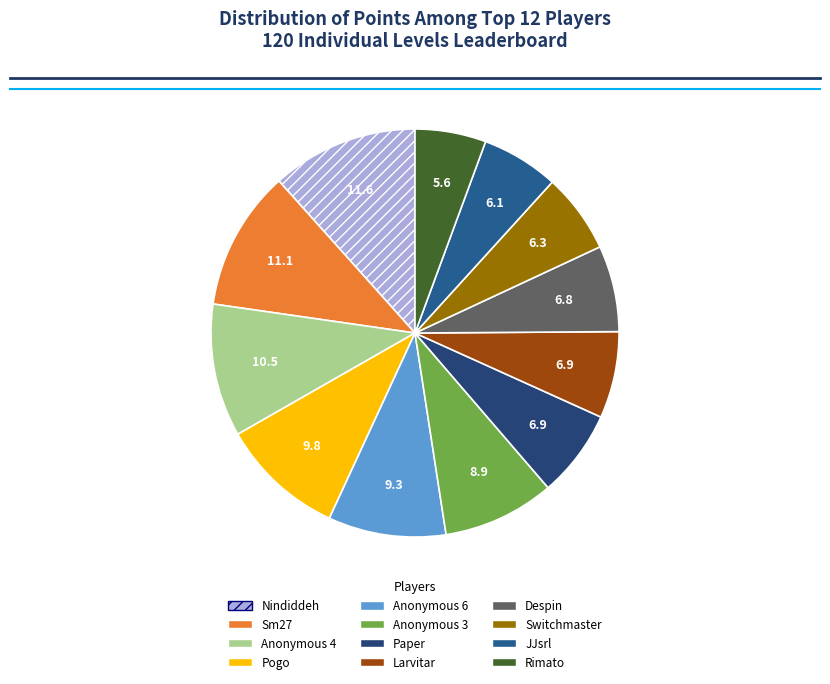

Is it true that Anonymous 3 is 17% of the pie?

False